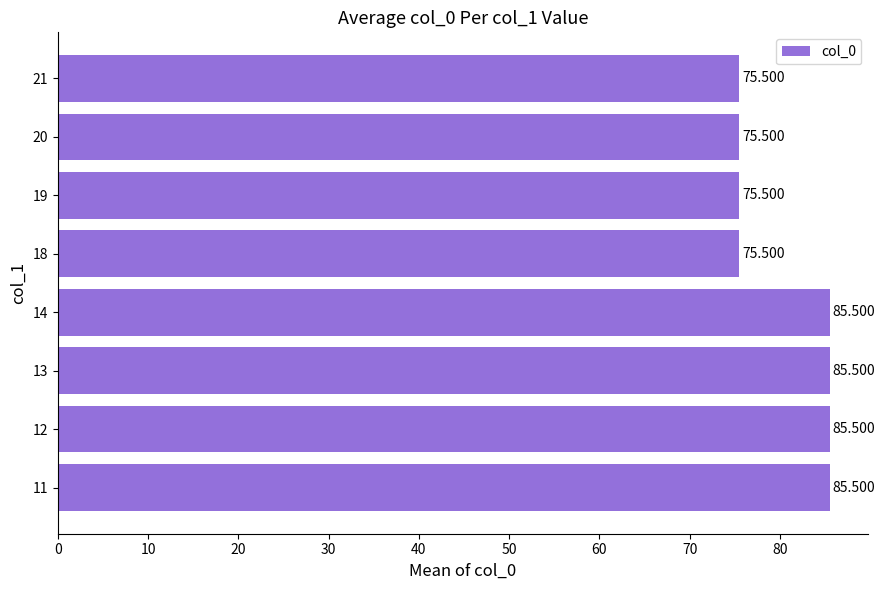

Are the bars horizontal?

Yes